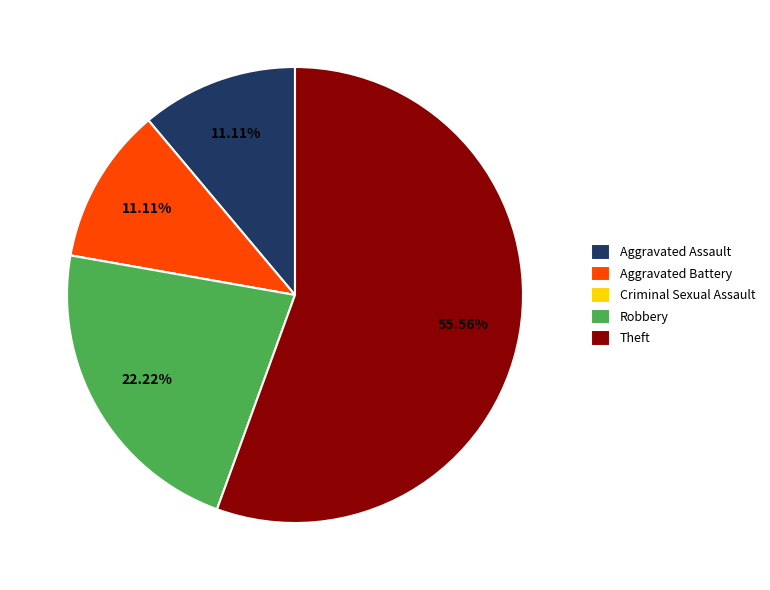

Which category has the biggest portion of the pie?

Theft